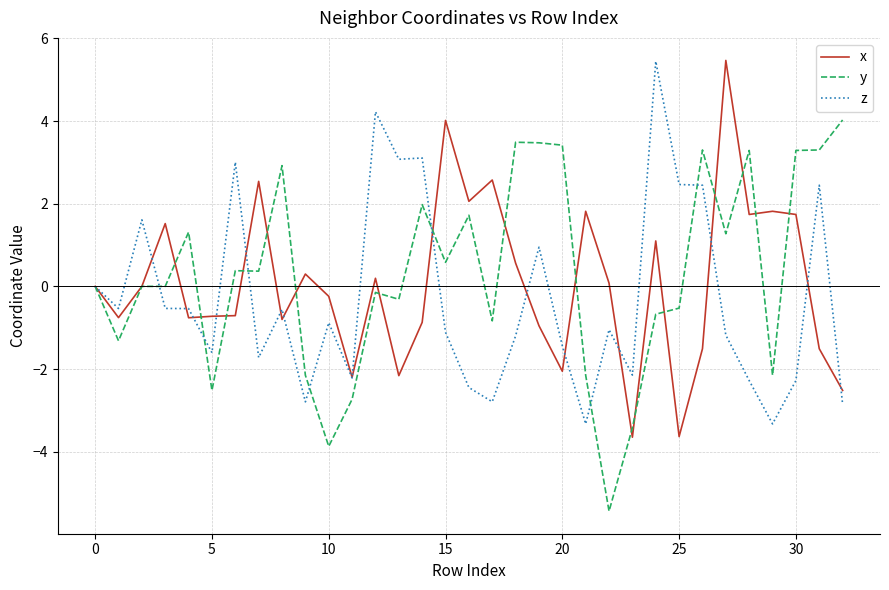

What is the maximum value for z?

5.4